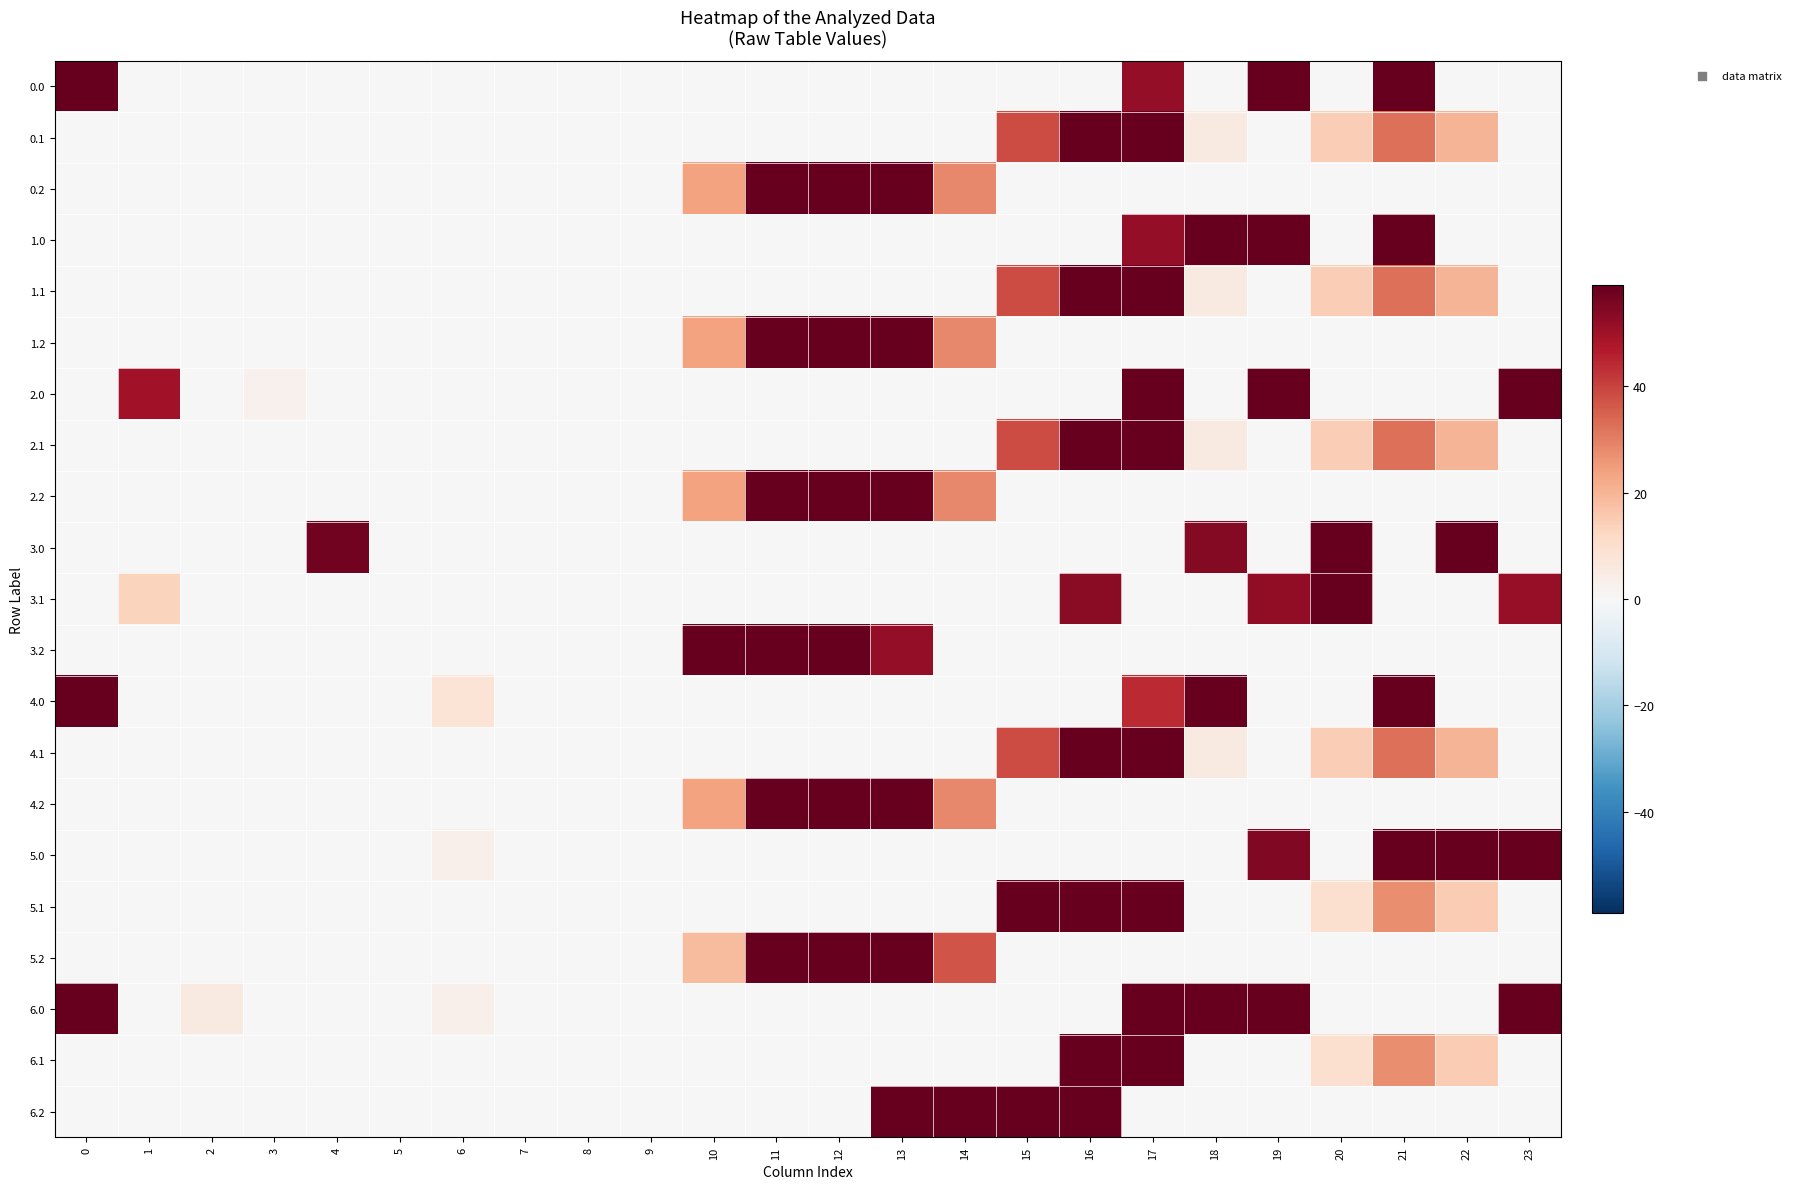

Reading right to left, list all the values displayed in this chart.

0.0: 23=0.0	22=0.0	21=59.0	20=0.0	19=59.0	18=0.0	17=52.0	16=0.0	15=0.0	14=0.0	13=0.0	12=0.0	11=0.0	10=0.0	9=0.0	8=0.0	7=0.0	6=0.0	5=0.0	4=0.0	3=0.0	2=0.0	1=0.0	0=59.0
0.1: 23=0.0	22=19.9	21=32.4	20=14.5	19=0.2	18=5.4	17=59.0	16=59.0	15=38.7	14=0.0	13=0.0	12=0.0	11=0.0	10=0.0	9=0.0	8=0.0	7=0.0	6=0.0	5=0.0	4=0.0	3=0.0	2=0.0	1=0.0	0=0.0
0.2: 23=0.0	22=0.0	21=0.0	20=0.0	19=0.0	18=0.0	17=0.0	16=0.0	15=0.0	14=28.4	13=59.0	12=59.0	11=59.0	10=23.5	9=0.0	8=0.0	7=0.0	6=0.0	5=0.0	4=0.0	3=0.0	2=0.0	1=0.0	0=0.0
1.0: 23=0.0	22=0.0	21=59.0	20=0.0	19=59.0	18=59.0	17=52.0	16=0.0	15=0.0	14=0.0	13=0.0	12=0.0	11=0.0	10=0.0	9=0.0	8=0.0	7=0.0	6=0.0	5=0.0	4=0.0	3=0.0	2=0.0	1=0.0	0=0.0
1.1: 23=0.0	22=19.9	21=32.4	20=14.5	19=0.2	18=5.4	17=59.0	16=59.0	15=38.7	14=0.0	13=0.0	12=0.0	11=0.0	10=0.0	9=0.0	8=0.0	7=0.0	6=0.0	5=0.0	4=0.0	3=0.0	2=0.0	1=0.0	0=0.0
1.2: 23=0.0	22=0.0	21=0.0	20=0.0	19=0.0	18=0.0	17=0.0	16=0.0	15=0.0	14=28.4	13=59.0	12=59.0	11=59.0	10=23.5	9=0.0	8=0.0	7=0.0	6=0.0	5=0.0	4=0.0	3=0.0	2=0.0	1=0.0	0=0.0
2.0: 23=59.0	22=0.0	21=0.0	20=0.0	19=59.0	18=0.0	17=59.0	16=0.0	15=0.0	14=0.0	13=0.0	12=0.0	11=0.0	10=0.0	9=0.0	8=0.0	7=0.0	6=0.0	5=0.0	4=0.0	3=2.5	2=0.0	1=49.5	0=0.0
2.1: 23=0.0	22=19.9	21=32.4	20=14.5	19=0.2	18=5.4	17=59.0	16=59.0	15=38.7	14=0.0	13=0.0	12=0.0	11=0.0	10=0.0	9=0.0	8=0.0	7=0.0	6=0.0	5=0.0	4=0.0	3=0.0	2=0.0	1=0.0	0=0.0
2.2: 23=0.0	22=0.0	21=0.0	20=0.0	19=0.0	18=0.0	17=0.0	16=0.0	15=0.0	14=28.4	13=59.0	12=59.0	11=59.0	10=23.5	9=0.0	8=0.0	7=0.0	6=0.0	5=0.0	4=0.0	3=0.0	2=0.0	1=0.0	0=0.0
3.0: 23=0.0	22=59.0	21=0.0	20=59.0	19=0.0	18=54.1	17=0.0	16=0.0	15=0.0	14=0.0	13=0.0	12=0.0	11=0.0	10=0.0	9=0.0	8=0.0	7=0.0	6=0.0	5=0.0	4=56.9	3=0.0	2=0.0	1=0.0	0=0.0
3.1: 23=51.4	22=0.0	21=0.0	20=59.0	19=52.2	18=0.0	17=0.0	16=53.3	15=0.0	14=0.0	13=0.0	12=0.0	11=0.0	10=0.0	9=0.0	8=0.0	7=0.0	6=0.0	5=0.0	4=0.0	3=0.0	2=0.0	1=13.1	0=0.0
3.2: 23=0.0	22=0.0	21=0.0	20=0.0	19=0.0	18=0.0	17=0.0	16=0.0	15=0.0	14=0.0	13=52.0	12=59.0	11=59.0	10=59.0	9=0.0	8=0.0	7=0.0	6=0.0	5=0.0	4=0.0	3=0.0	2=0.0	1=0.0	0=0.0
4.0: 23=0.0	22=0.0	21=59.0	20=0.0	19=0.0	18=59.0	17=44.0	16=0.0	15=0.0	14=0.0	13=0.0	12=0.0	11=0.0	10=0.0	9=0.0	8=0.0	7=0.0	6=8.0	5=0.0	4=0.0	3=0.0	2=0.0	1=0.0	0=59.0
4.1: 23=0.0	22=19.9	21=32.4	20=14.5	19=0.2	18=5.4	17=59.0	16=59.0	15=38.7	14=0.0	13=0.0	12=0.0	11=0.0	10=0.0	9=0.0	8=0.0	7=0.0	6=0.0	5=0.0	4=0.0	3=0.0	2=0.0	1=0.0	0=0.0
4.2: 23=0.0	22=0.0	21=0.0	20=0.0	19=0.0	18=0.0	17=0.0	16=0.0	15=0.0	14=28.4	13=59.0	12=59.0	11=59.0	10=23.5	9=0.0	8=0.0	7=0.0	6=0.0	5=0.0	4=0.0	3=0.0	2=0.0	1=0.0	0=0.0
5.0: 23=63.0	22=63.0	21=63.0	20=0.0	19=54.4	18=0.0	17=0.0	16=0.0	15=0.0	14=0.0	13=0.0	12=0.0	11=0.0	10=0.0	9=0.0	8=0.0	7=0.0	6=3.0	5=0.0	4=0.0	3=0.0	2=0.0	1=0.0	0=0.0
5.1: 23=0.0	22=14.9	21=27.4	20=9.5	19=0.0	18=0.4	17=61.6	16=63.0	15=61.6	14=0.0	13=0.0	12=0.0	11=0.0	10=0.0	9=0.0	8=0.0	7=0.0	6=0.0	5=0.0	4=0.0	3=0.0	2=0.0	1=0.0	0=0.0
5.2: 23=0.0	22=0.0	21=0.0	20=0.0	19=0.0	18=0.0	17=0.0	16=0.0	15=0.0	14=36.9	13=63.0	12=63.0	11=63.0	10=18.5	9=0.0	8=0.0	7=0.0	6=0.0	5=0.0	4=0.0	3=0.0	2=0.0	1=0.0	0=0.0
6.0: 23=106.3	22=0.0	21=0.0	20=0.0	19=147.0	18=143.9	17=89.8	16=0.0	15=0.0	14=0.0	13=0.0	12=0.0	11=0.0	10=0.0	9=0.0	8=0.0	7=0.0	6=3.0	5=0.0	4=0.0	3=0.0	2=5.3	1=0.0	0=77.0
6.1: 23=0.0	22=14.9	21=27.4	20=9.5	19=0.0	18=0.4	17=61.6	16=142.3	15=0.0	14=0.0	13=0.0	12=0.0	11=0.0	10=0.0	9=0.0	8=0.0	7=0.0	6=0.0	5=0.0	4=0.0	3=0.0	2=0.0	1=0.0	0=0.0
6.2: 23=0.0	22=0.0	21=0.0	20=0.0	19=0.0	18=0.0	17=0.0	16=147.0	15=129.5	14=147.0	13=147.0	12=0.0	11=0.0	10=0.0	9=0.0	8=0.0	7=0.0	6=0.0	5=0.0	4=0.0	3=0.0	2=0.0	1=0.0	0=0.0